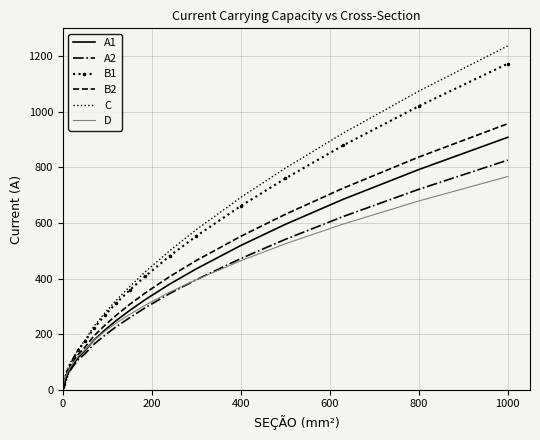

Which series has the widest spread of values?

C